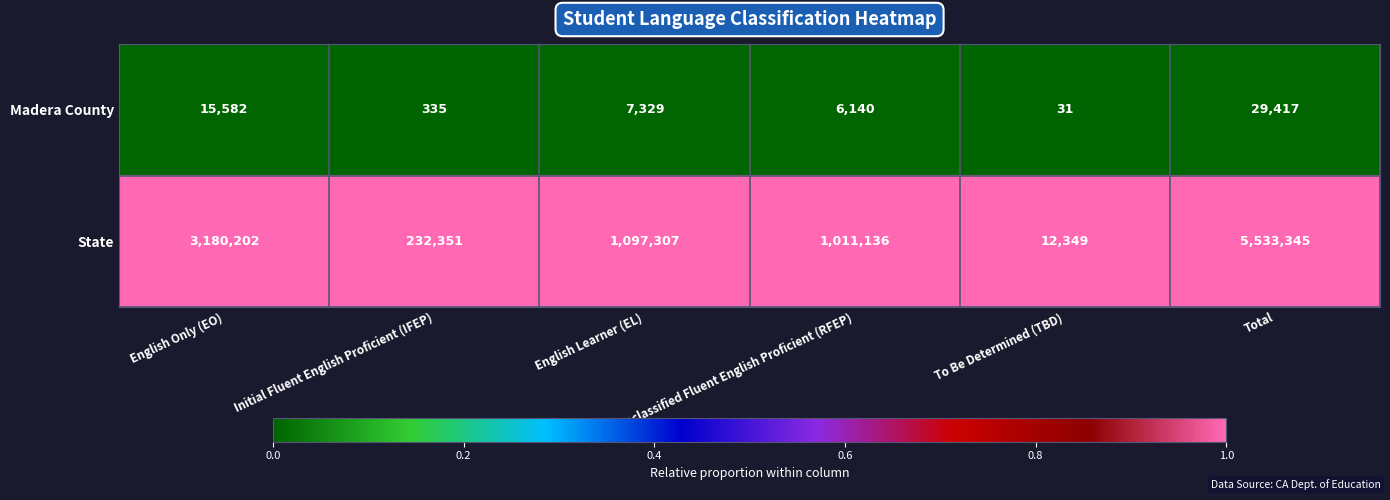

Which series has the widest spread of values?

State